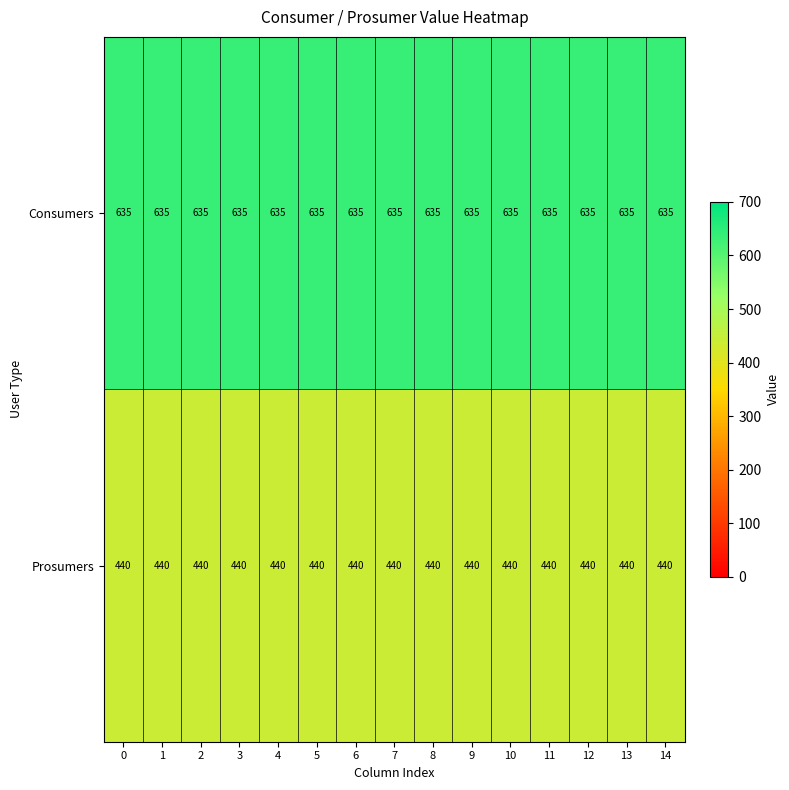

The value of Prosumers at 1 is 585. True or false?

False